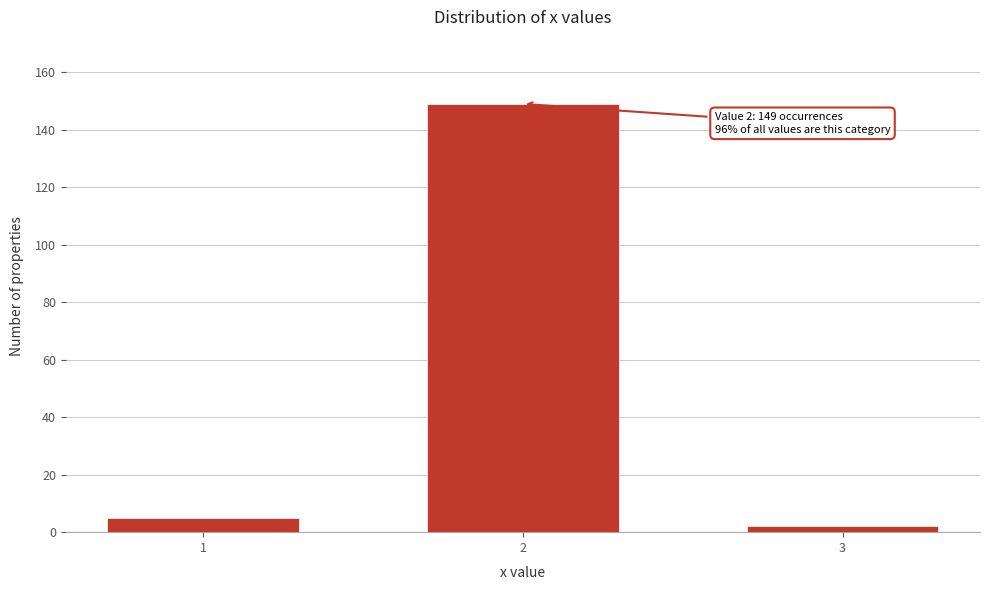

Reading left to right, transcribe all the data shown in this chart.

1=5	2=149	3=2